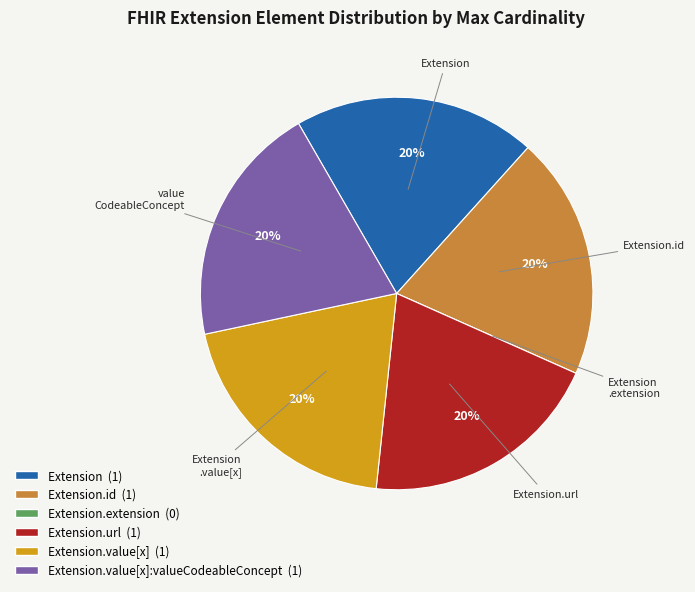

To the nearest percent, what is the difference between the largest and smallest slice percentages?

20%